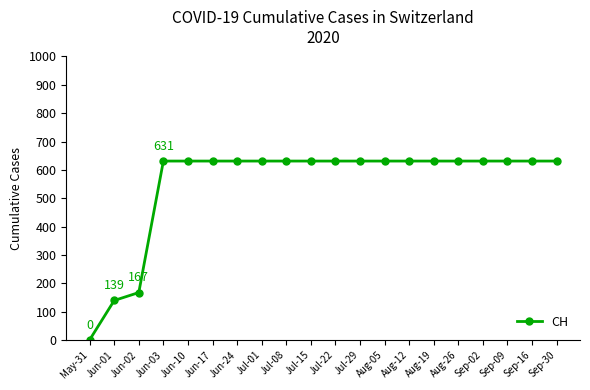

Is this an area chart (filled region under the line)?

No